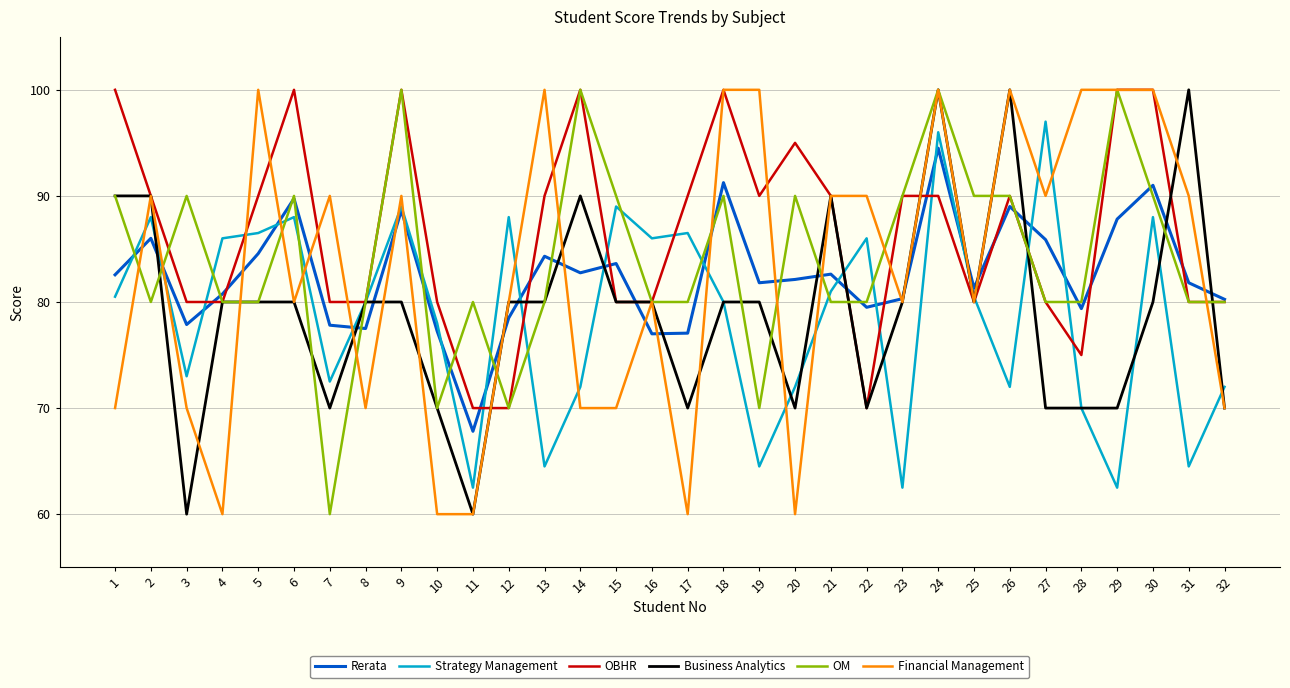

True or false: OBHR has a value of 107.6 at 3.

False